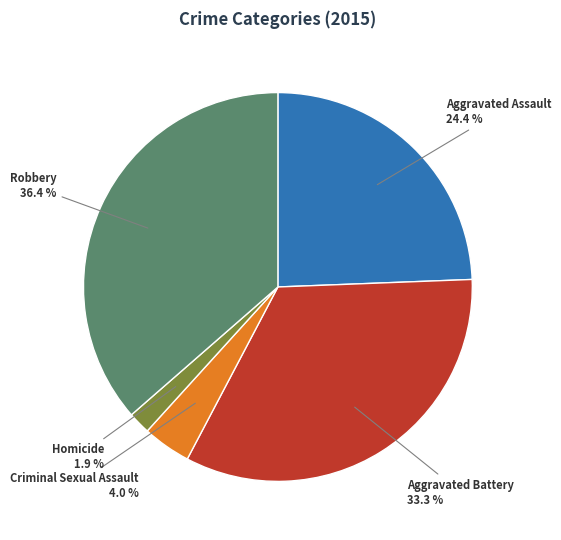

Does any single category account for the majority?

No